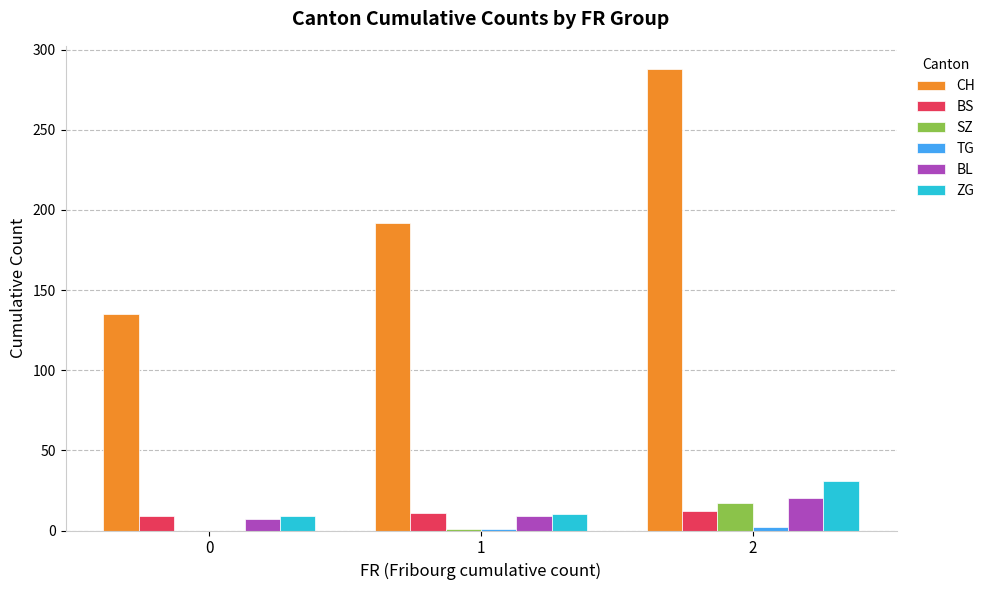

How many BL values are between 7 and 20?

3